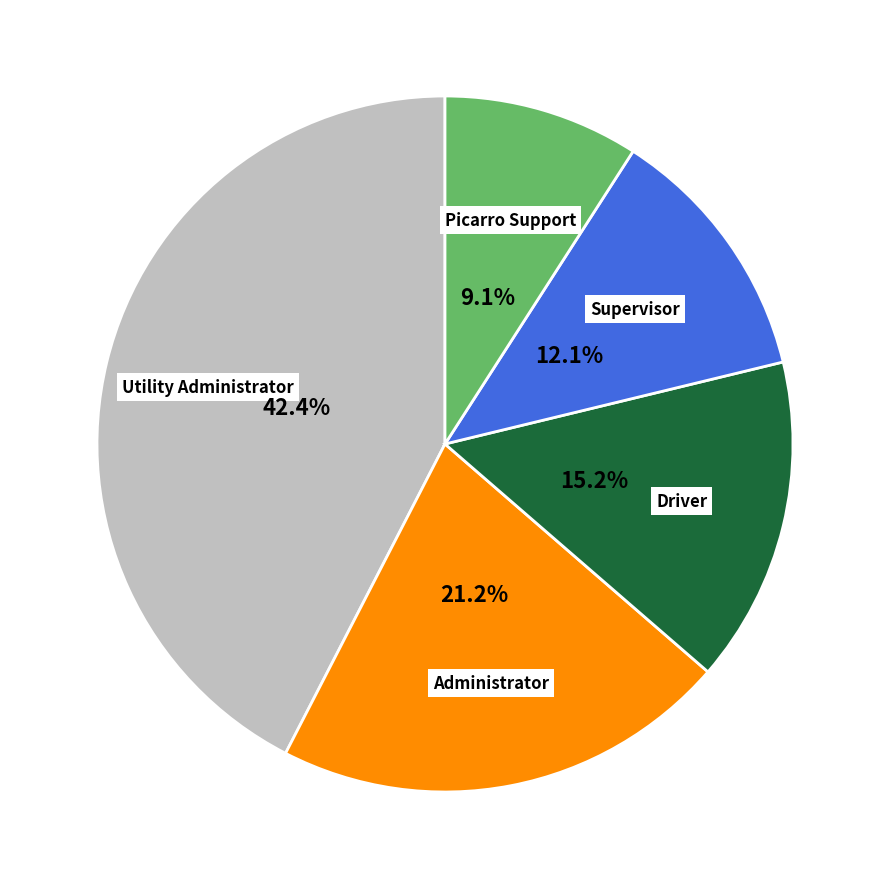

How many slices are in this pie chart?

5